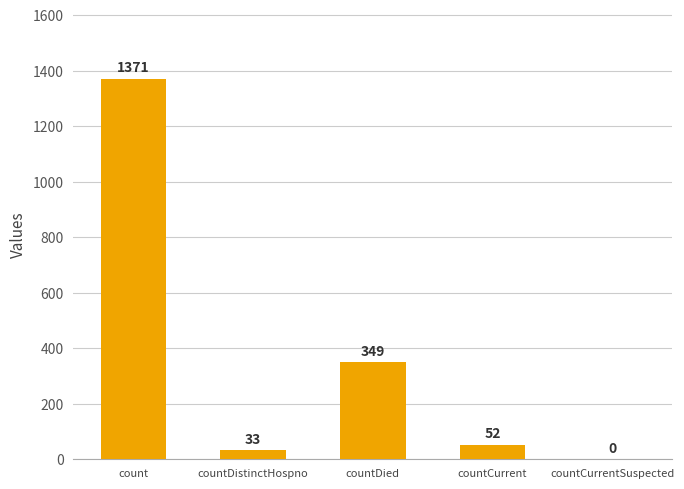

The chart shows a value of 52 at countCurrent. True or false?

True